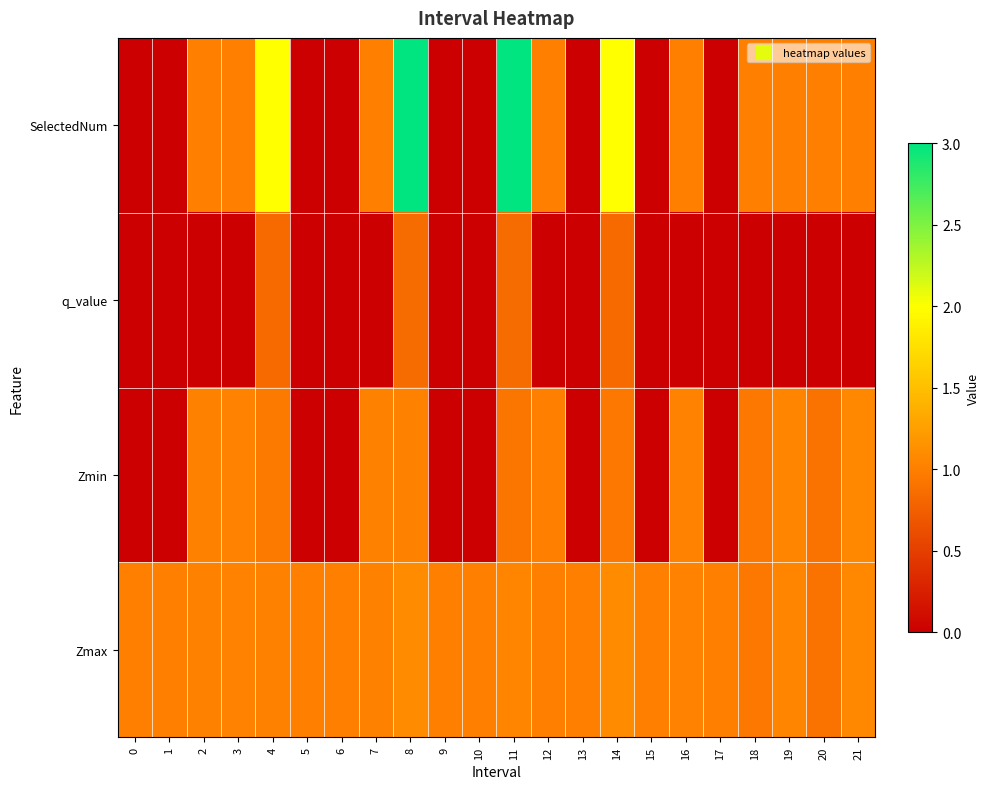

Reading right to left, transcribe all the data shown in this chart.

Zmax: 21=1.1	20=0.9	19=1.0	18=0.9	17=1.0	16=1.0	15=1.0	14=1.1	13=1.0	12=1.0	11=1.0	10=1.0	9=1.0	8=1.1	7=1.0	6=1.0	5=1.0	4=1.0	3=1.0	2=1.0	1=1.0	0=1.0
Zmin: 21=1.1	20=0.9	19=1.0	18=0.9	17=0.0	16=1.0	15=0.0	14=0.9	13=0.0	12=1.0	11=0.9	10=0.0	9=0.0	8=1.0	7=1.0	6=0.0	5=0.0	4=1.0	3=1.0	2=1.0	1=0.0	0=0.0
q_value: 21=0.0	20=0.0	19=0.0	18=0.0	17=0.0	16=0.0	15=0.0	14=0.8	13=0.0	12=0.0	11=0.9	10=0.0	9=0.0	8=0.9	7=0.0	6=0.0	5=0.0	4=0.8	3=0.0	2=0.0	1=0.0	0=0.0
SelectedNum: 21=1.0	20=1.0	19=1.0	18=1.0	17=0.0	16=1.0	15=0.0	14=2.0	13=0.0	12=1.0	11=3.0	10=0.0	9=0.0	8=3.0	7=1.0	6=0.0	5=0.0	4=2.0	3=1.0	2=1.0	1=0.0	0=0.0